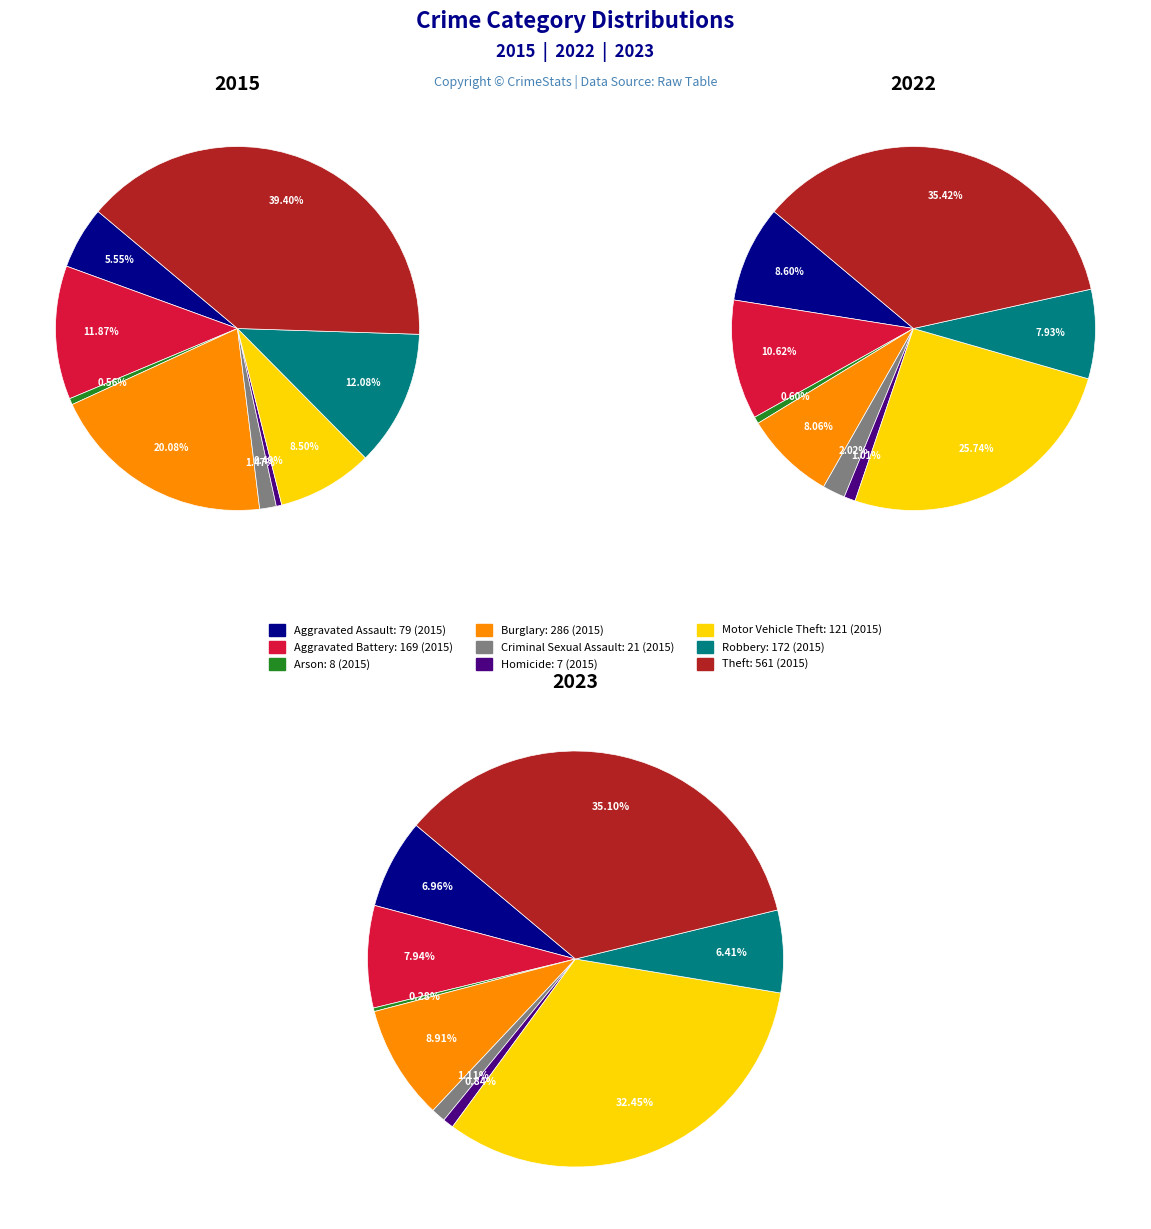

To the nearest percent, what percentage of the pie is 3?

9%